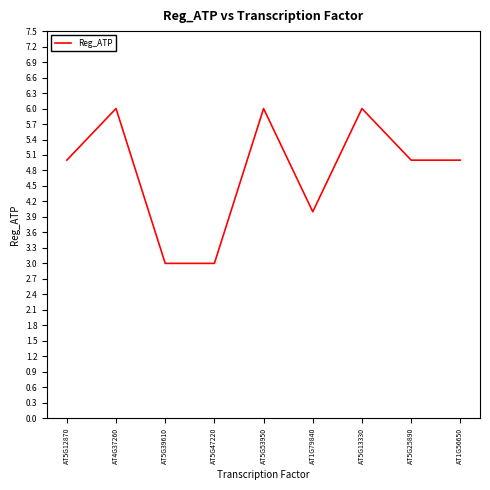

Does the chart display data point markers on the line(s)?

No